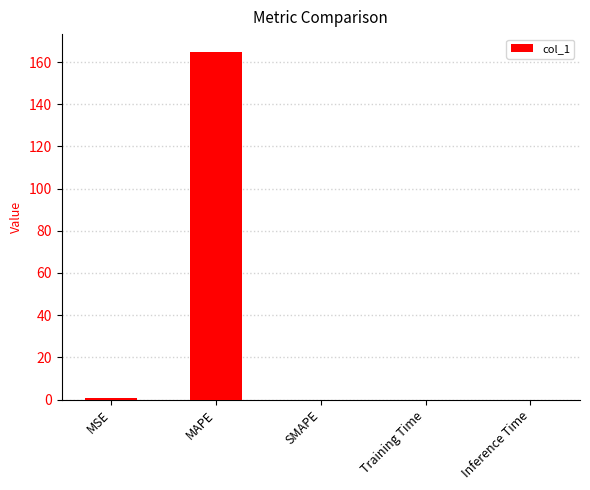

Count the number of categories in the chart.

5